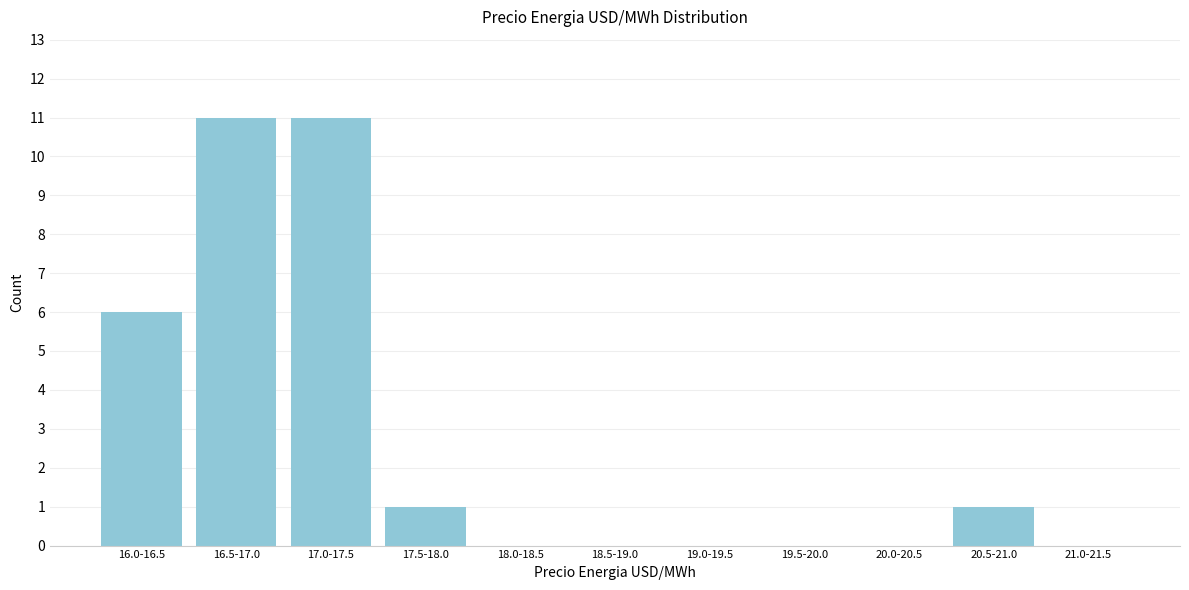

Reading left to right, extract all data points from this chart.

16.0-16.5=6	16.5-17.0=11	17.0-17.5=11	17.5-18.0=1	18.0-18.5=0	18.5-19.0=0	19.0-19.5=0	19.5-20.0=0	20.0-20.5=0	20.5-21.0=1	21.0-21.5=0